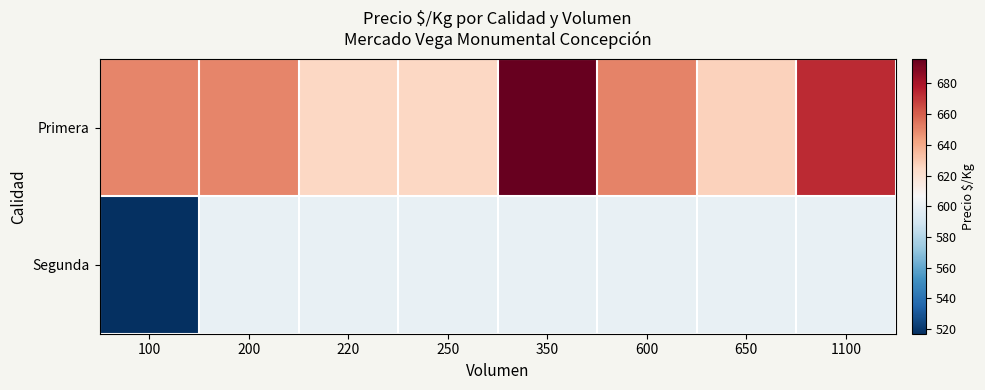

Count the number of data series in this chart.

2